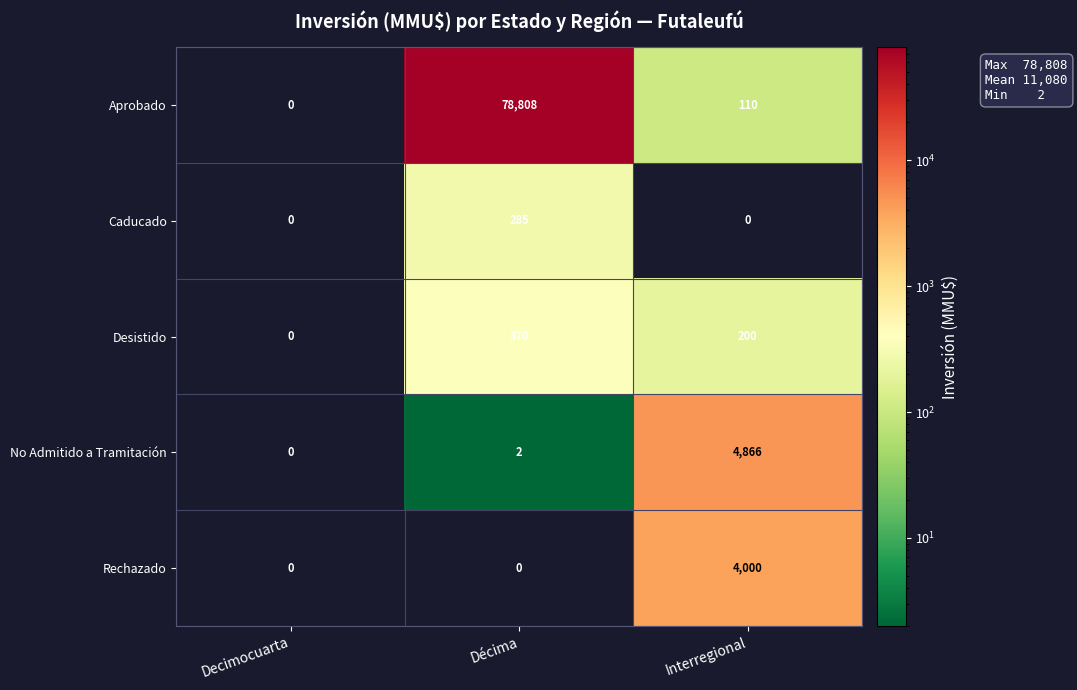

Reading left to right, what are all the values shown in this chart?

Aprobado: Decimocuarta=0	Décima=78808	Interregional=110
Caducado: Decimocuarta=0	Décima=285	Interregional=0
Desistido: Decimocuarta=0	Décima=370	Interregional=200
No Admitido a Tramitación: Decimocuarta=0	Décima=2	Interregional=4866
Rechazado: Decimocuarta=0	Décima=0	Interregional=4000